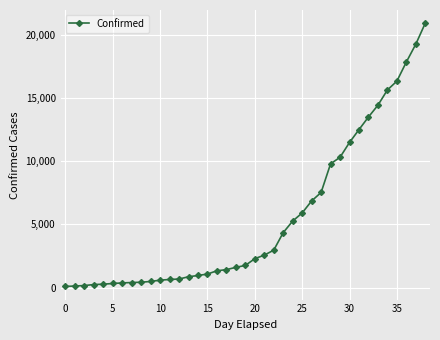

What is the greatest value displayed?

20914